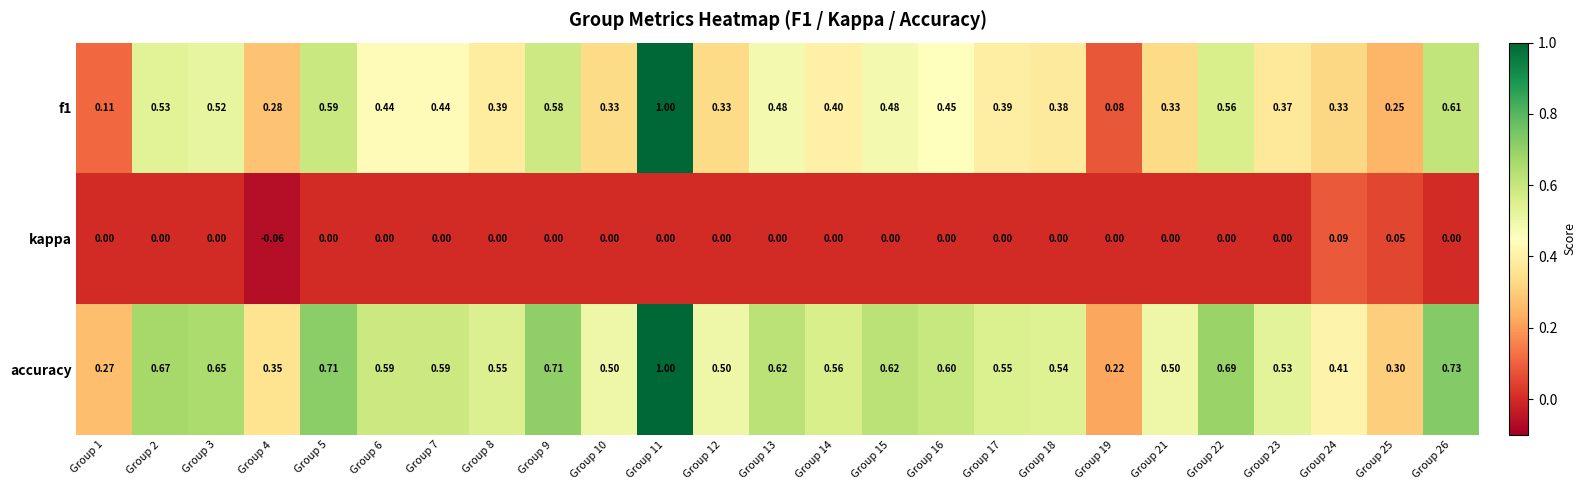

Which series has the largest total across all categories?

accuracy